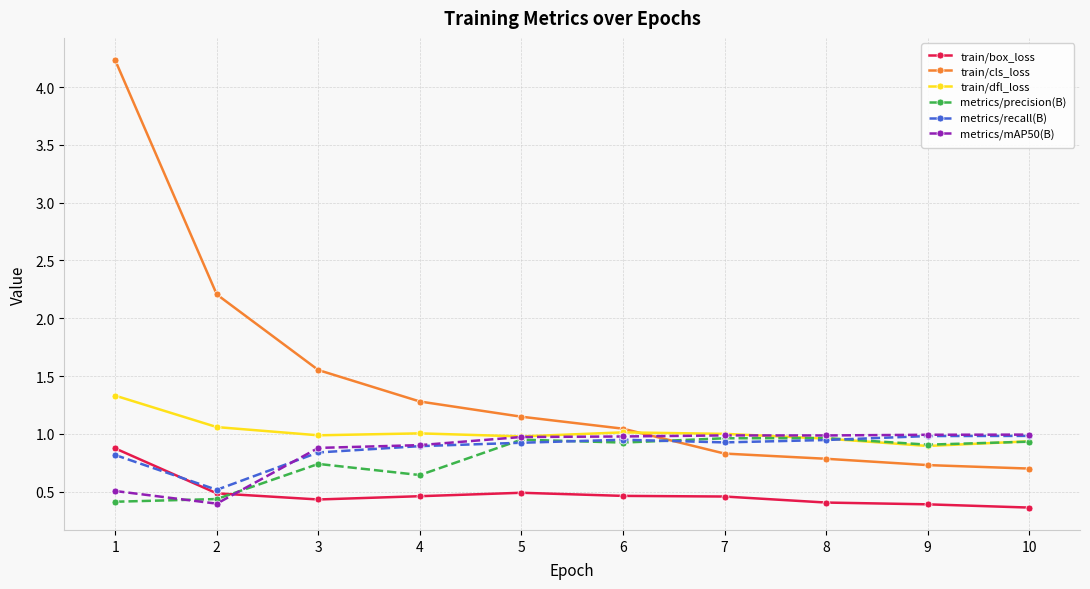

What is the value of the train/cls_loss point at the 9th from the left?

0.7